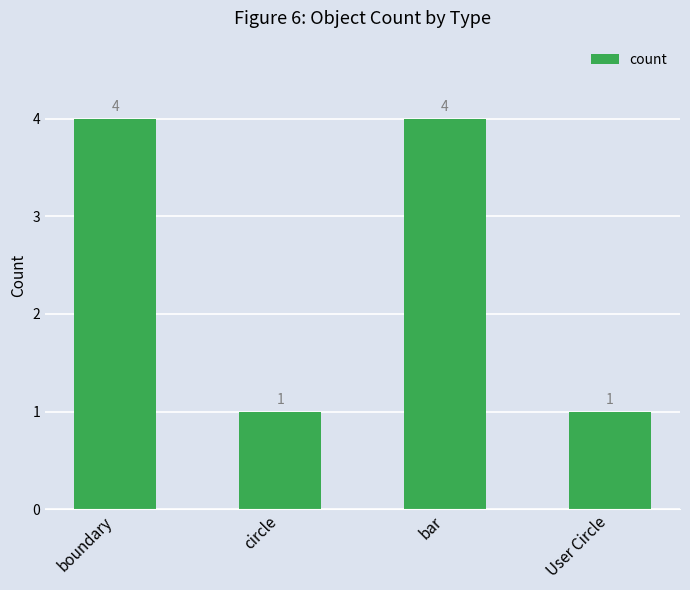

What is the maximum value shown in the chart?

4